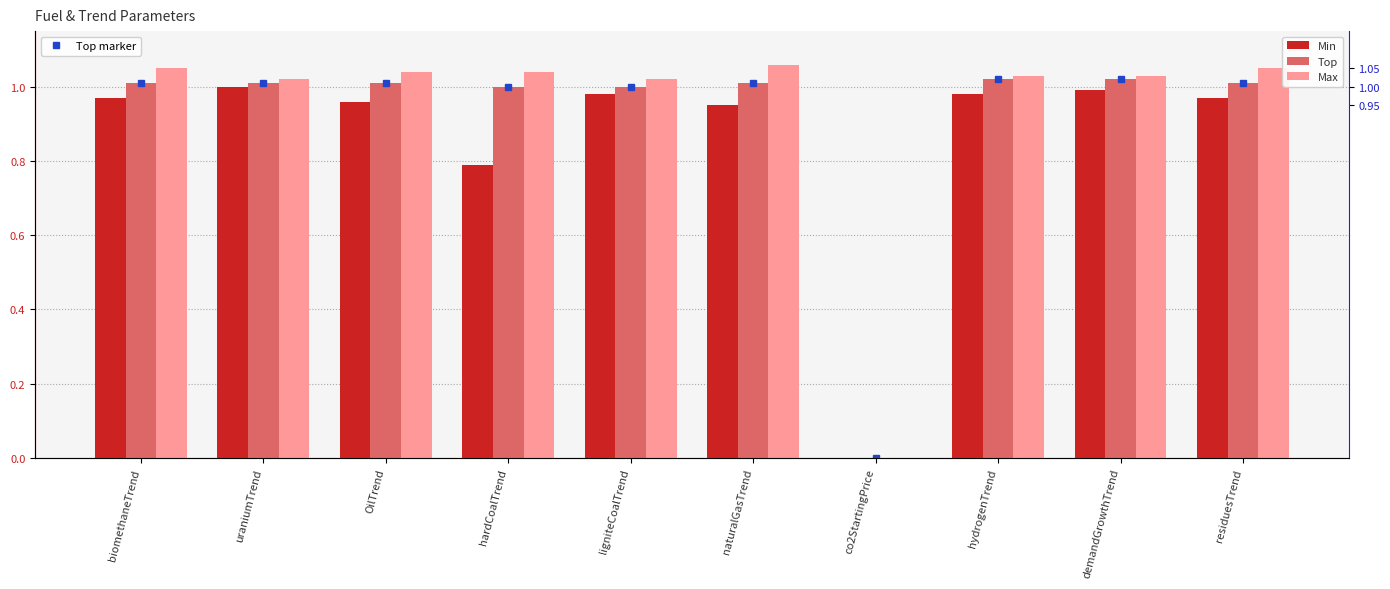

At which label does Top first exceed 1?

biomethaneTrend